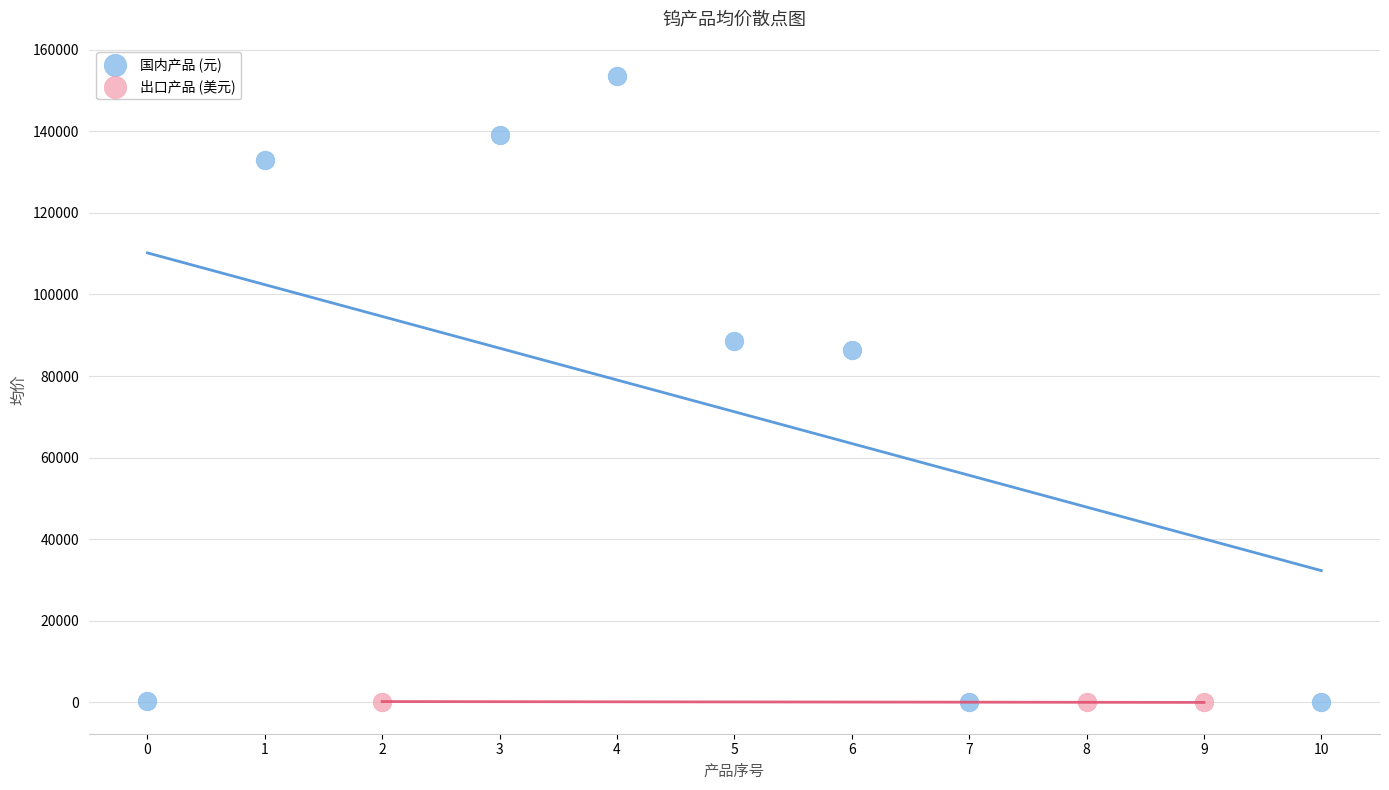

Which series has the largest Y range (max minus min)?

国内产品 (元)